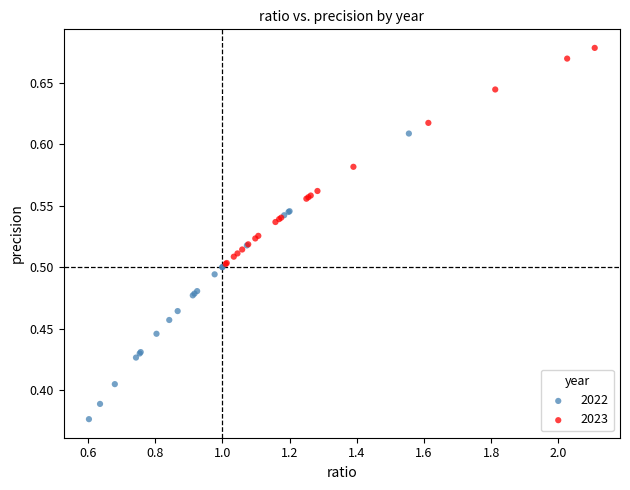

Which series reaches the minimum Y coordinate?

2022